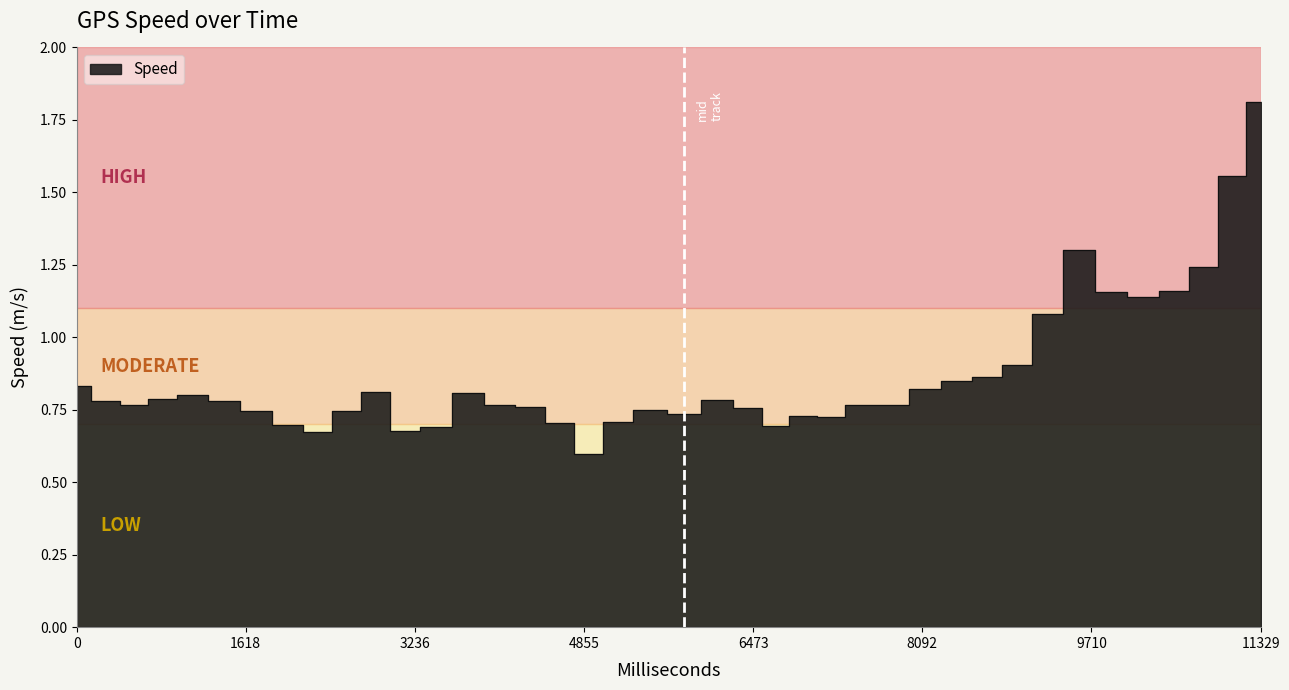

Reading right to left, list all the values displayed in this chart.

11329=1.8	11055=1.6	10779=1.2	10504=1.2	10204=1.1	9896=1.2	9589=1.3	9288=1.1	8998=0.9	8708=0.9	8418=0.8	8114=0.8	7806=0.8	7499=0.8	7210=0.7	6949=0.7	6688=0.7	6426=0.8	6139=0.8	5812=0.7	5486=0.7	5170=0.7	4895=0.6	4620=0.7	4345=0.8	4051=0.8	3746=0.8	3440=0.7	3135=0.7	2860=0.8	2585=0.7	2310=0.7	2022=0.7	1714=0.7	1407=0.8	1100=0.8	825=0.8	550=0.8	275=0.8	0=0.8